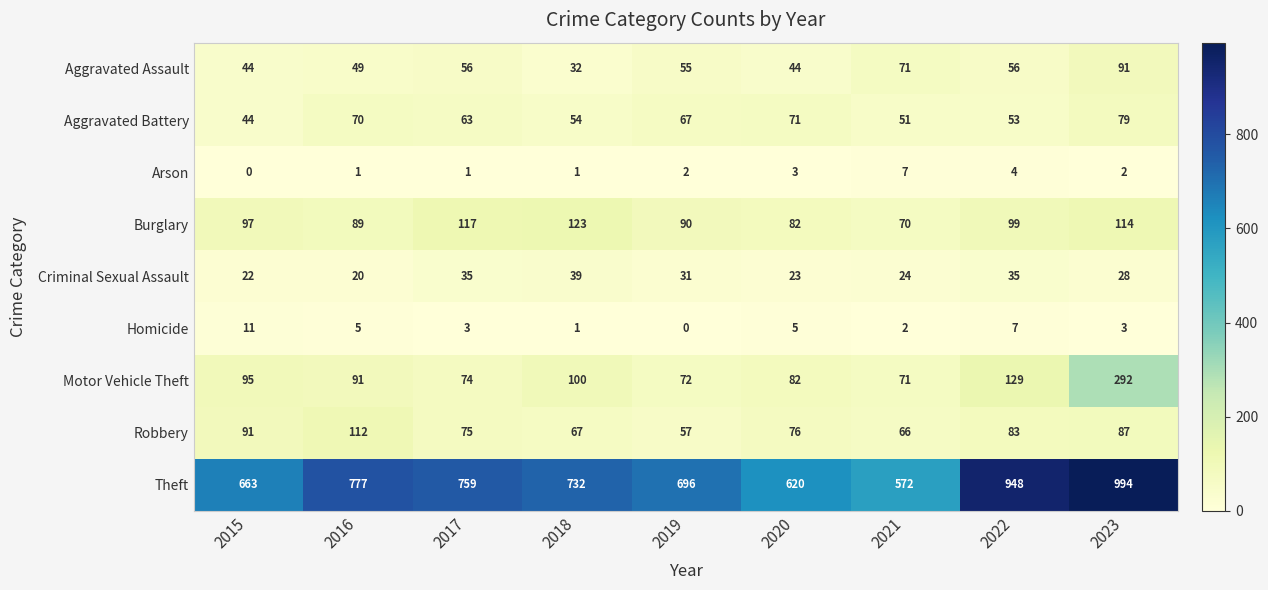

Which series has the largest total across all categories?

Theft